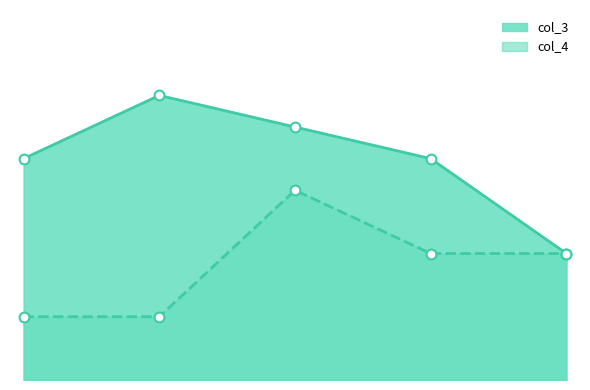

What are all the series names shown in the legend?

col_3, col_4